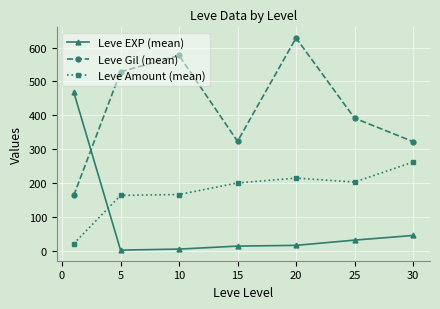

Is this an area chart (filled region under the line)?

No